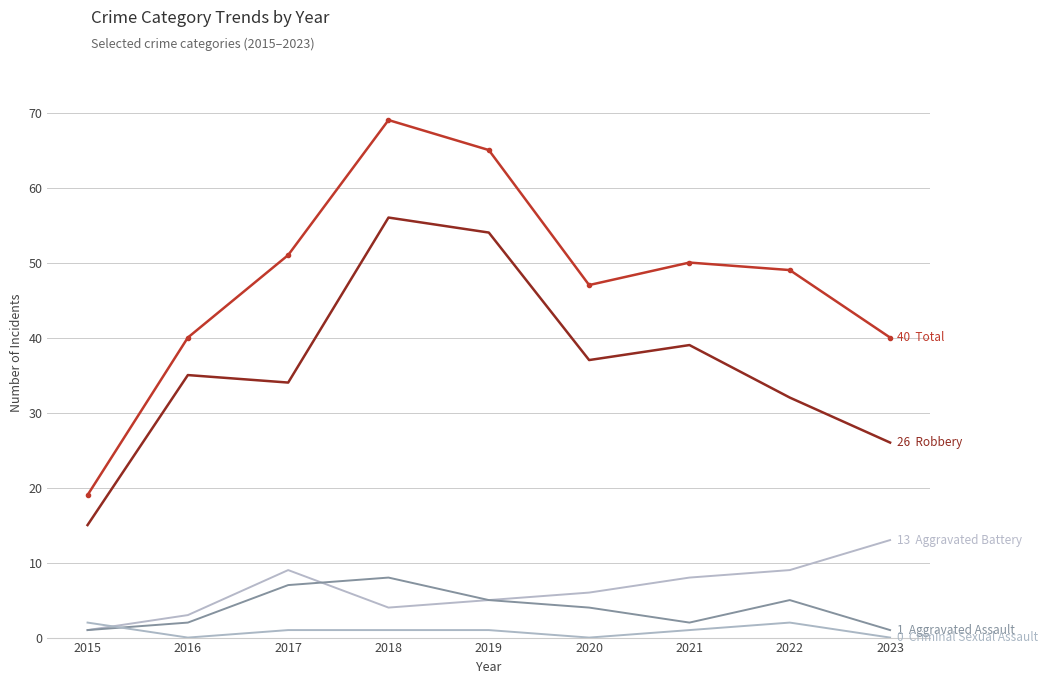

How many series are shown in this chart?

5